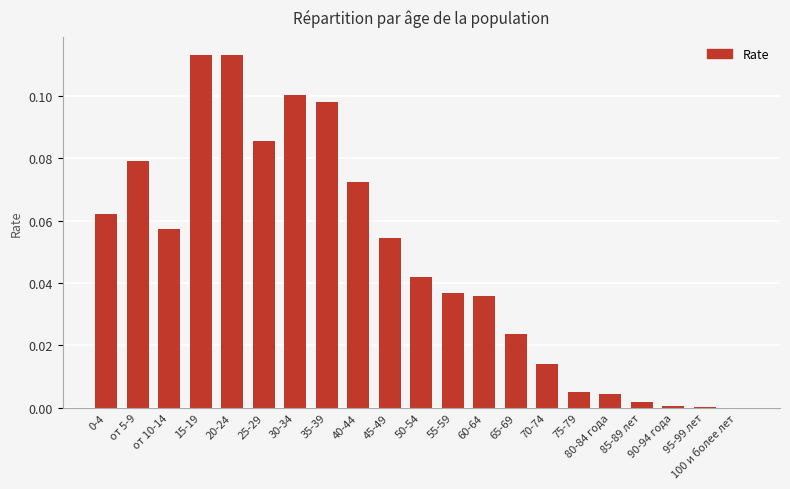

The chart shows a value of 0.0 at 25-29. True or false?

False